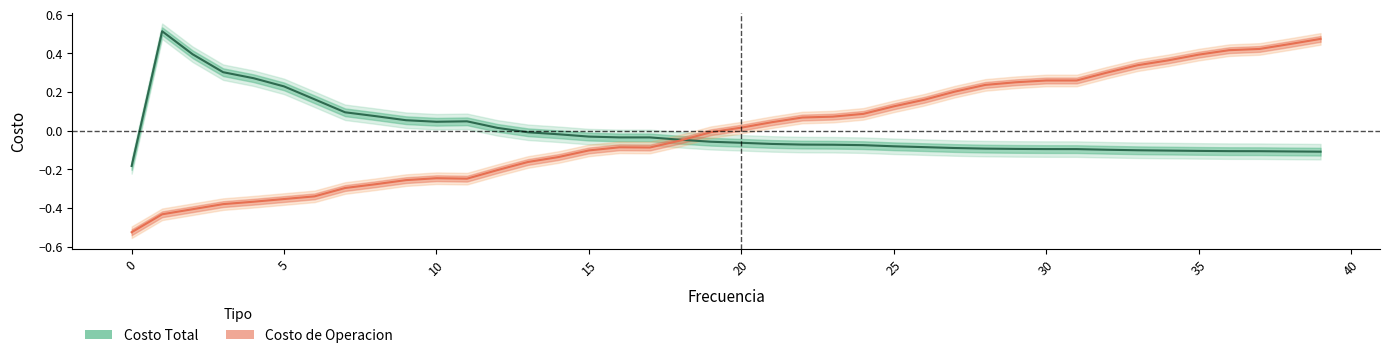

Is it true that frecuencia equals -0.1 at 18?

False